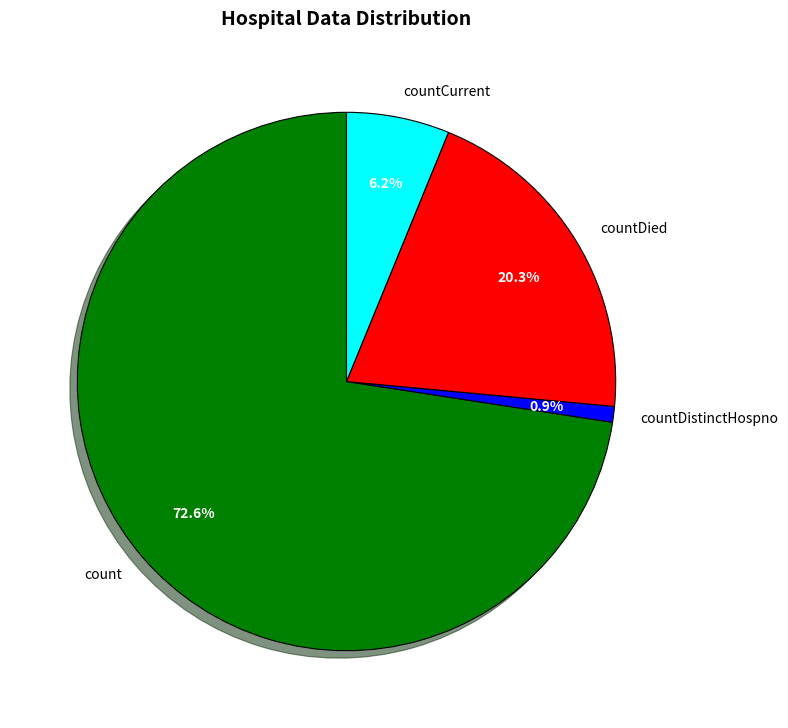

Is there any slice that represents more than half of the pie?

Yes